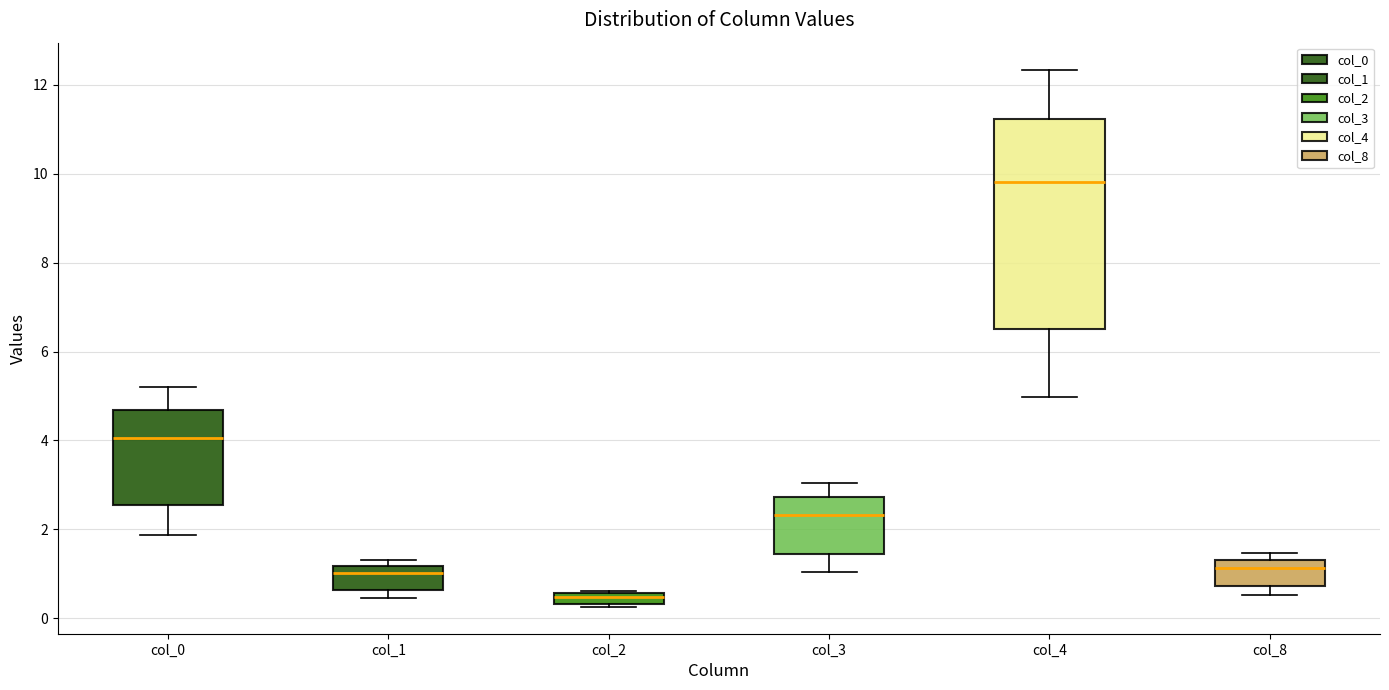

Where does the upper whisker of the box for col_3 end on the y-axis? The values are not printed on the chart, so give them approximately, as read against the axis.

3.0